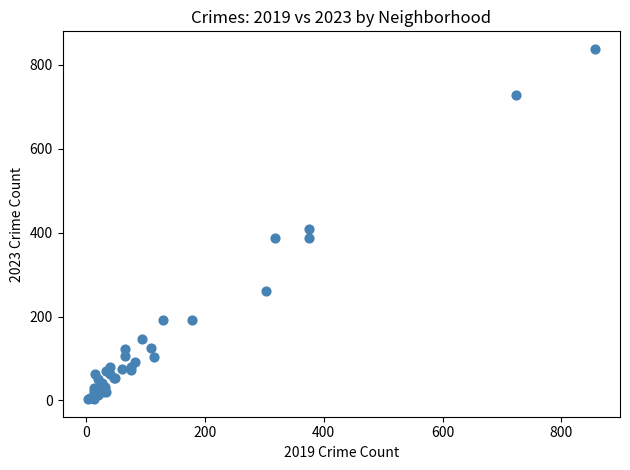

What Y value in the scatter plot is closest to 420?

409